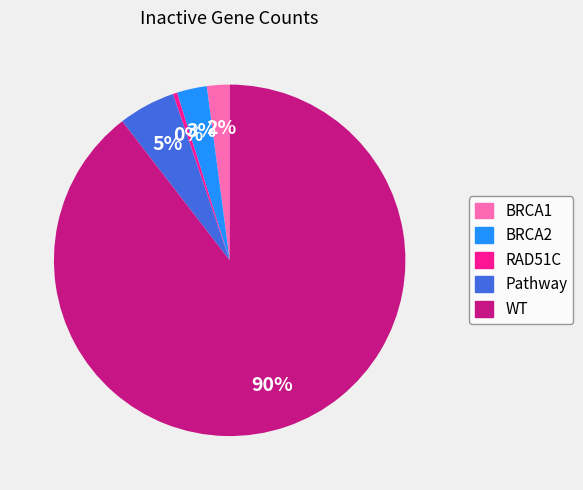

Which slice represents more than half of the pie?

WT